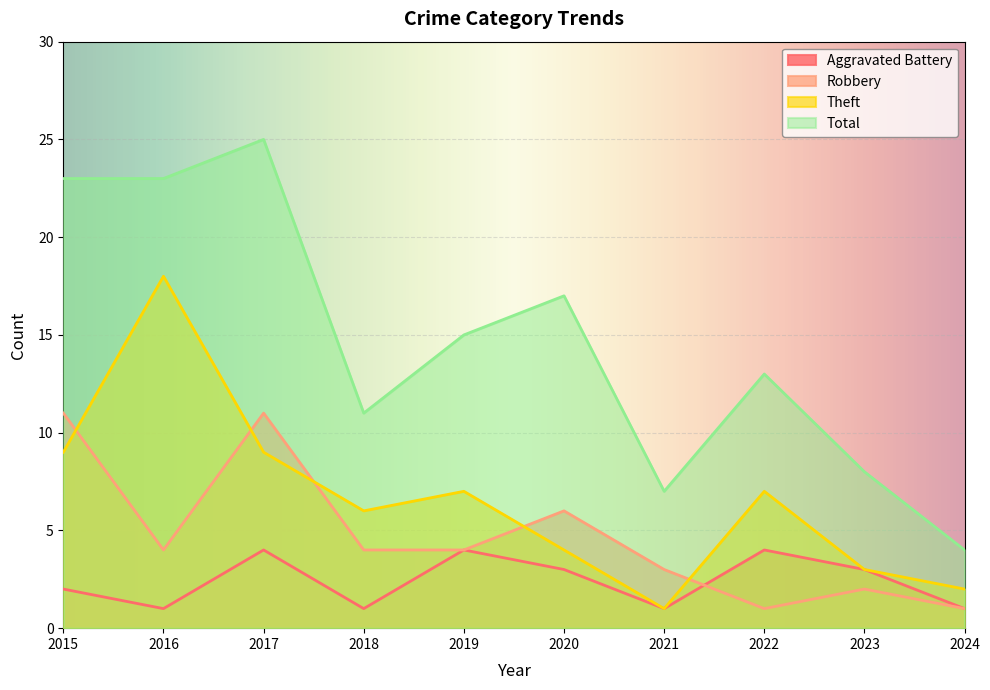

At which category is the sum across all series the highest?

2017